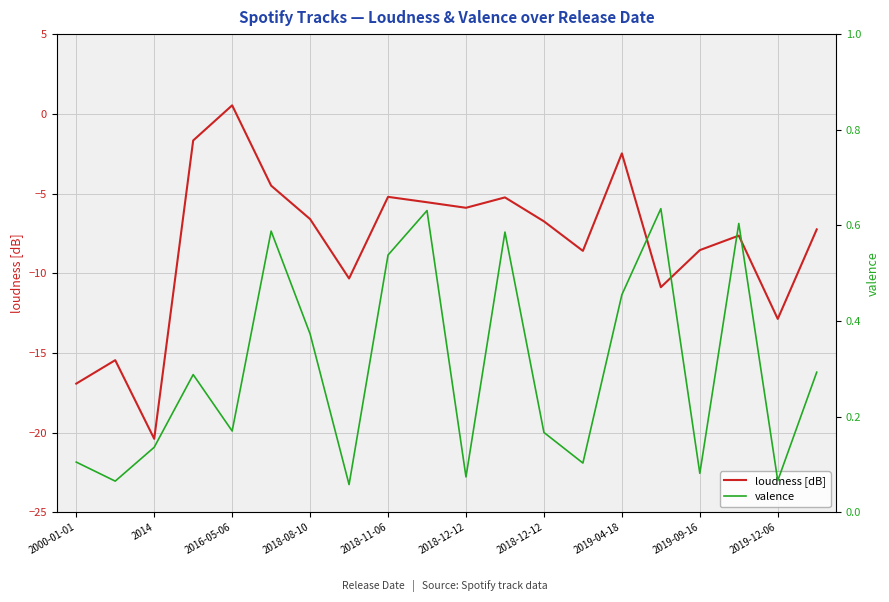

What is the average value of the valence series?

0.3